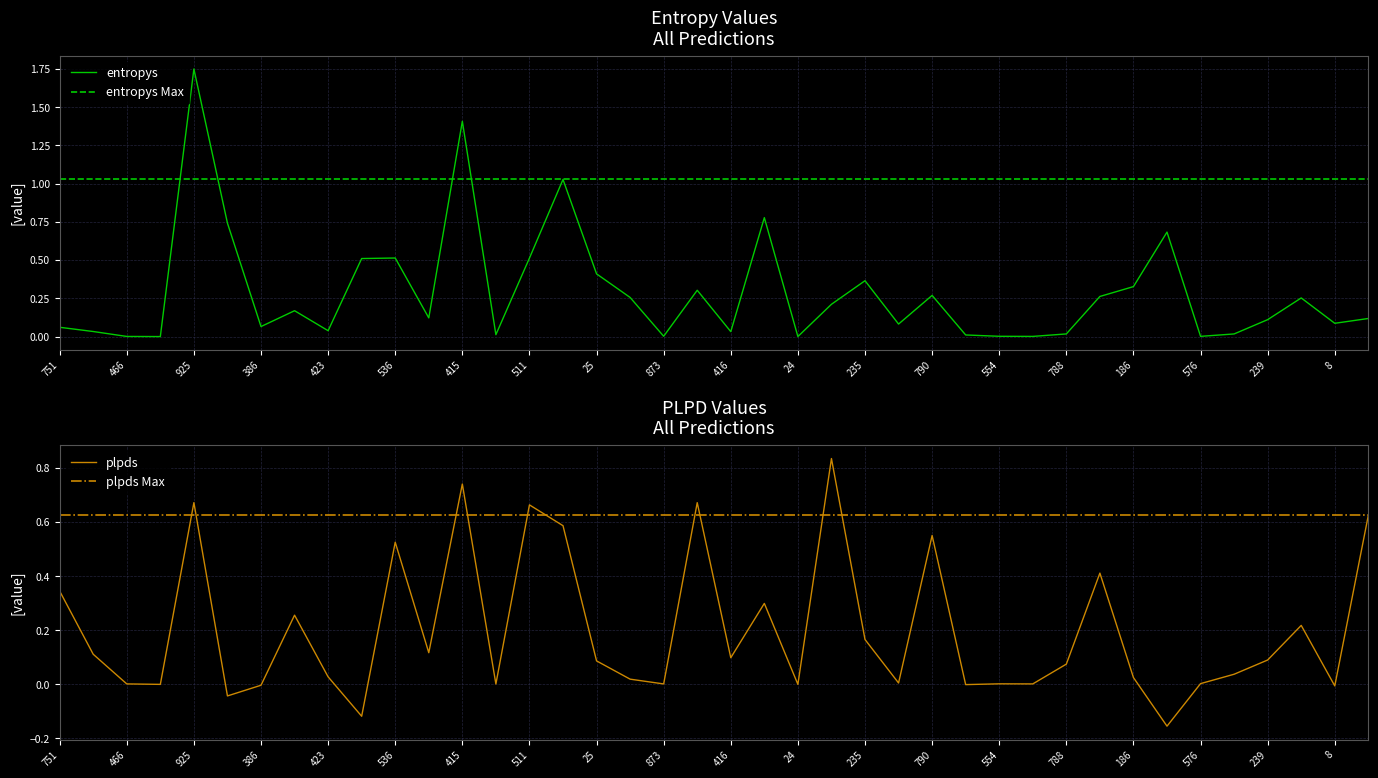

Between 415 and 74, which series saw the biggest shift?

entropys